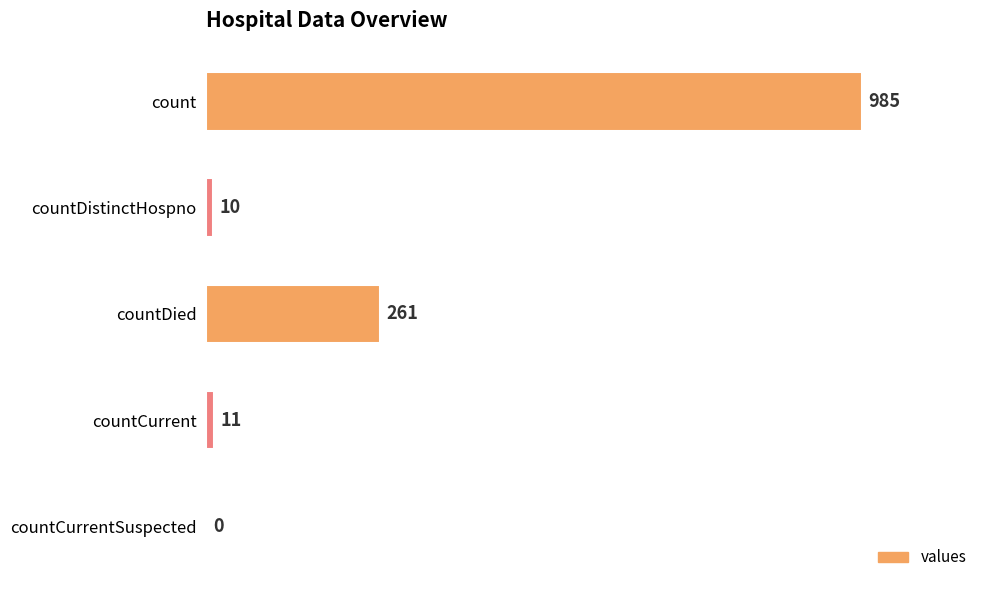

What is the sum of the values at countDistinctHospno and countCurrent?

21